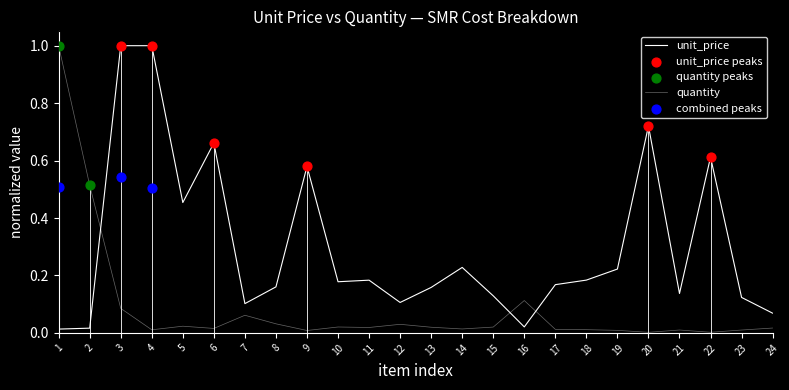

At which category is the sum across all series the highest?

3